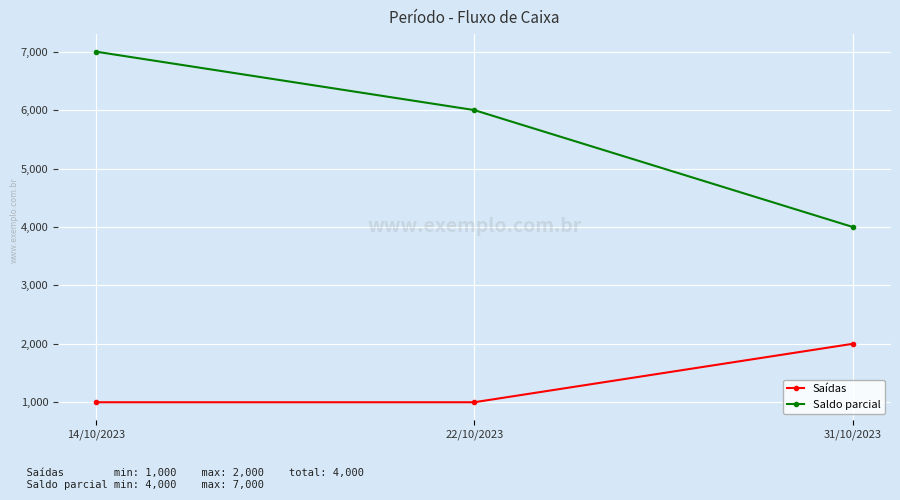

Between 22/10/2023 and 31/10/2023, which series saw the biggest shift?

Saldo parcial